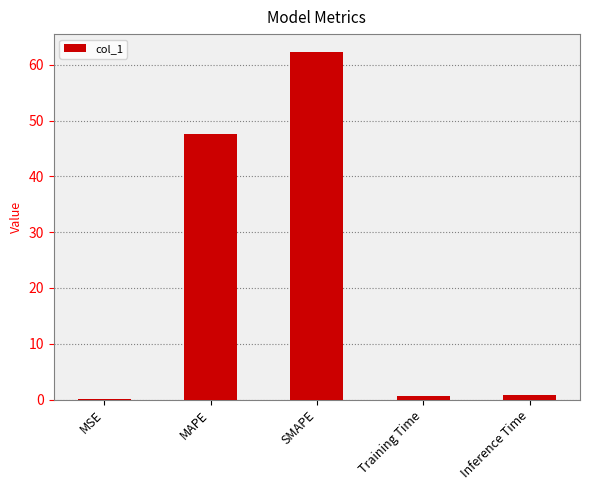

What is the sum of all values?

111.6